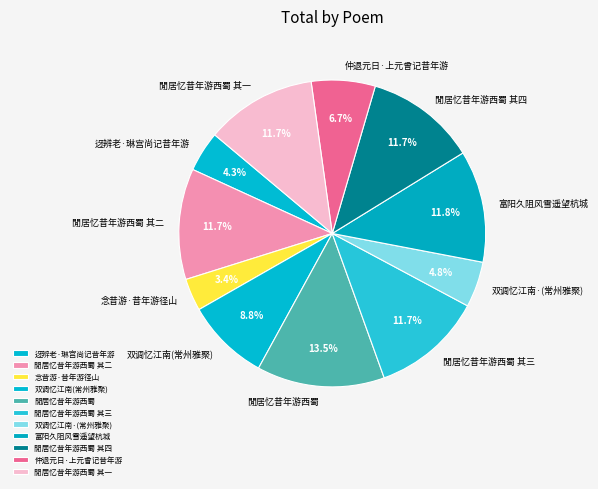

Is the sum of 富阳久阻风雪遥望杭城 and 閒居忆昔年游西蜀 其二 greater than half?

No